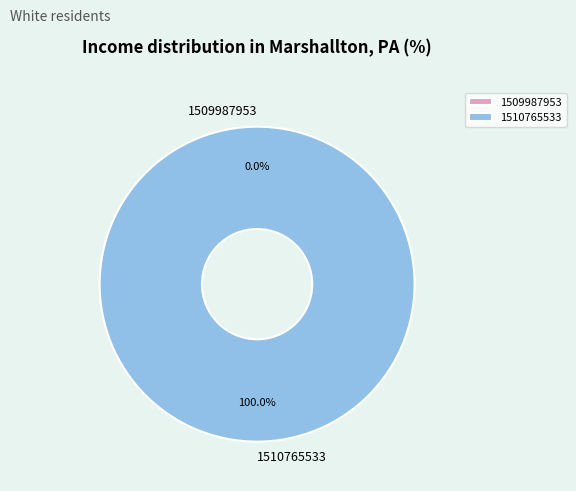

To the nearest percent, what percentage of the pie is 1510765533?

100%